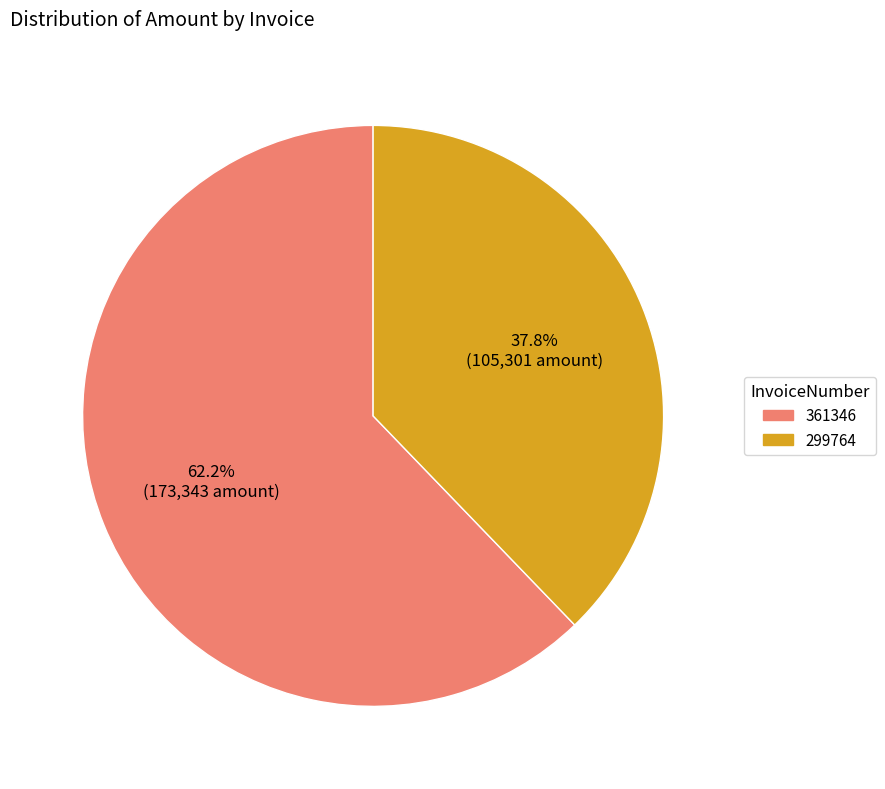

Which category has the smallest portion of the pie?

299764